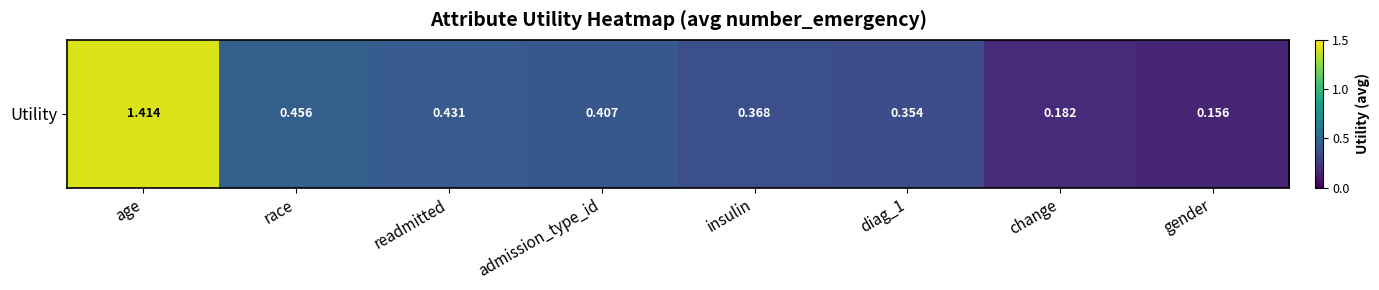

Count the values in the range 0 to 1.

7